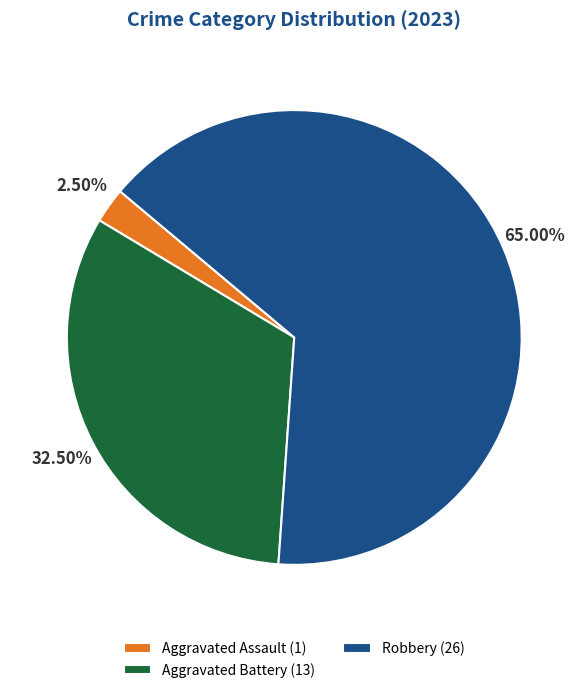

Is there a majority slice in this chart?

Yes